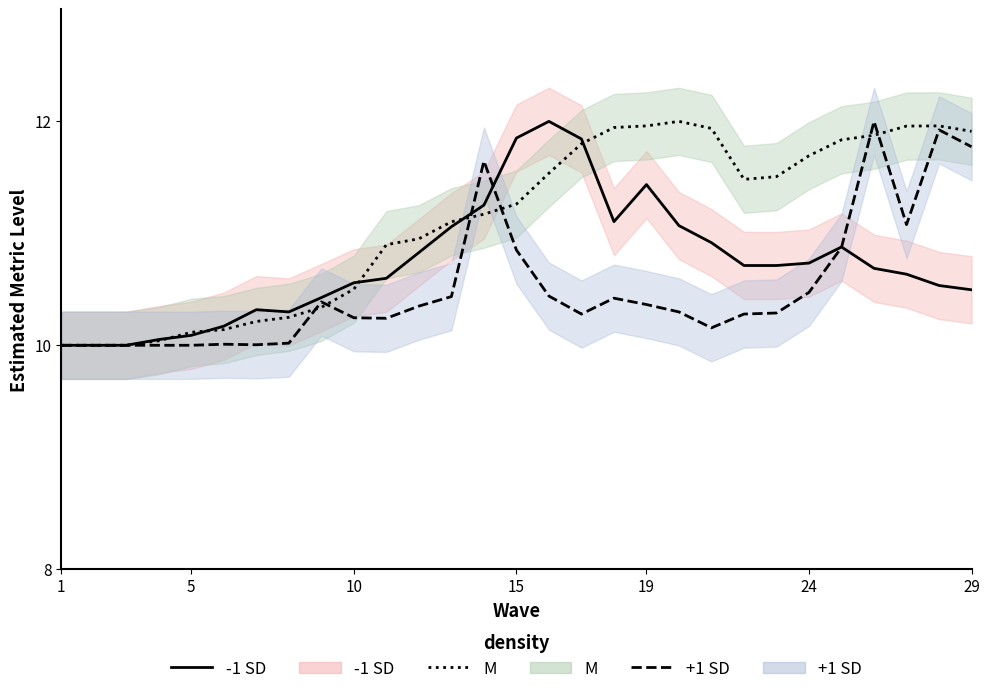

What is the smallest value displayed?

10.0